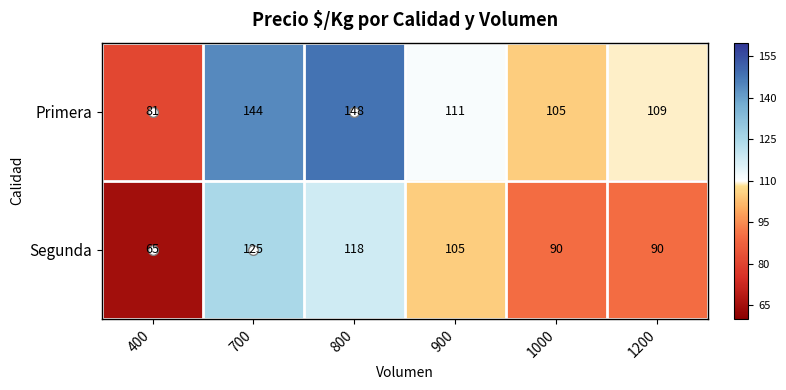

Between 900 and 1200, which series saw the biggest shift?

Segunda